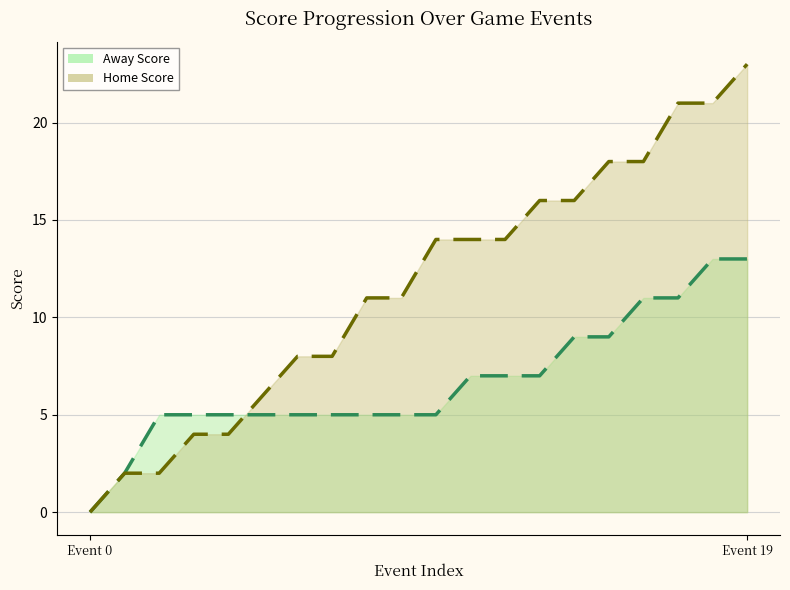

What is the maximum value shown in the chart?

23